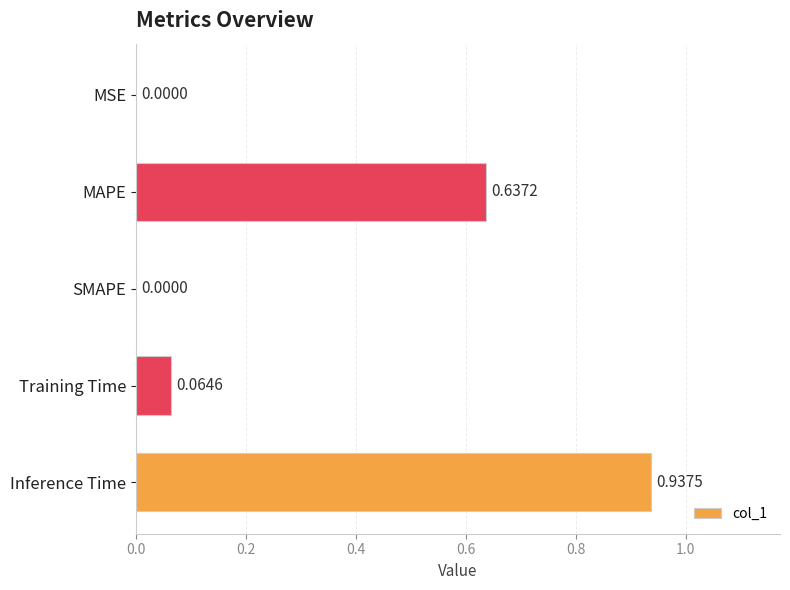

What is the sum of all values?

1.6